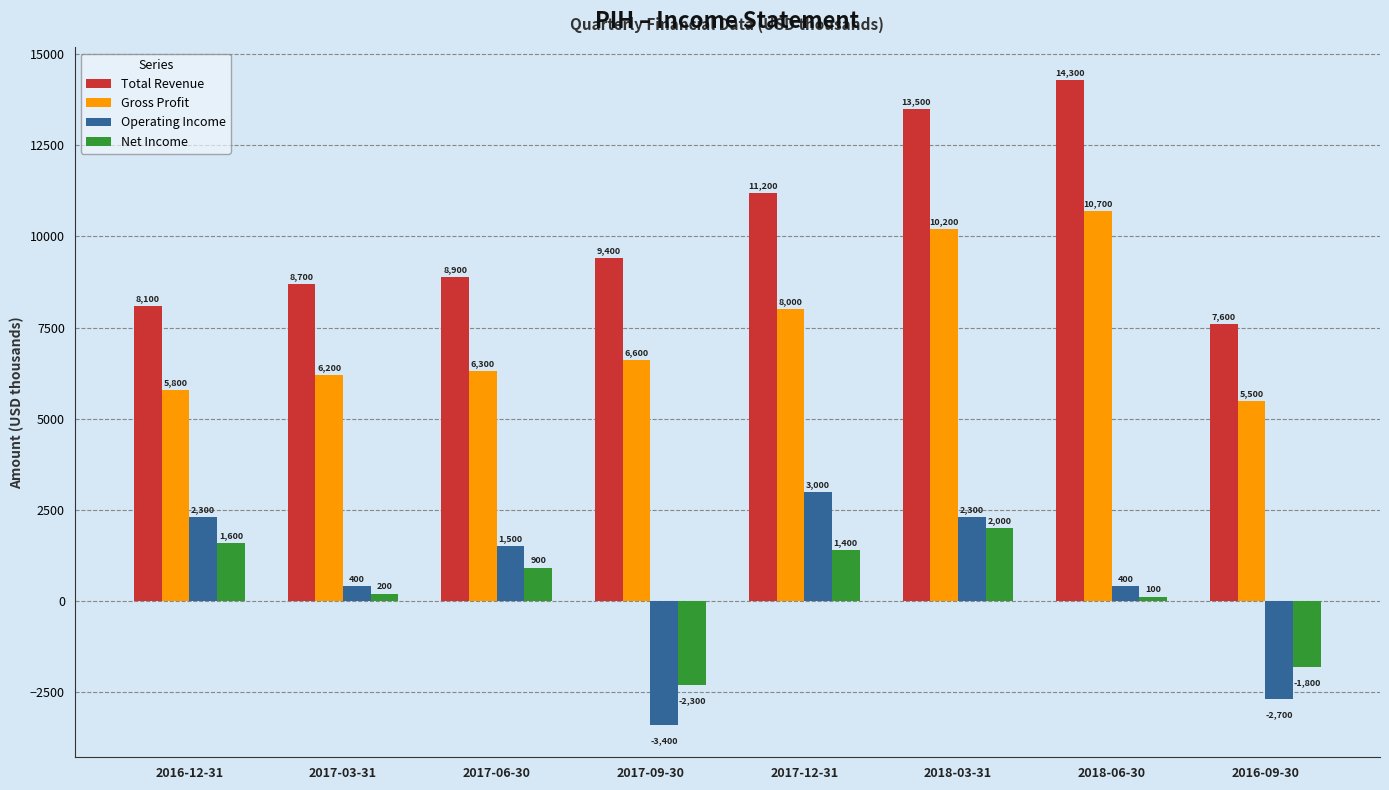

At which label is Gross Profit closest to 8100?

2017-12-31